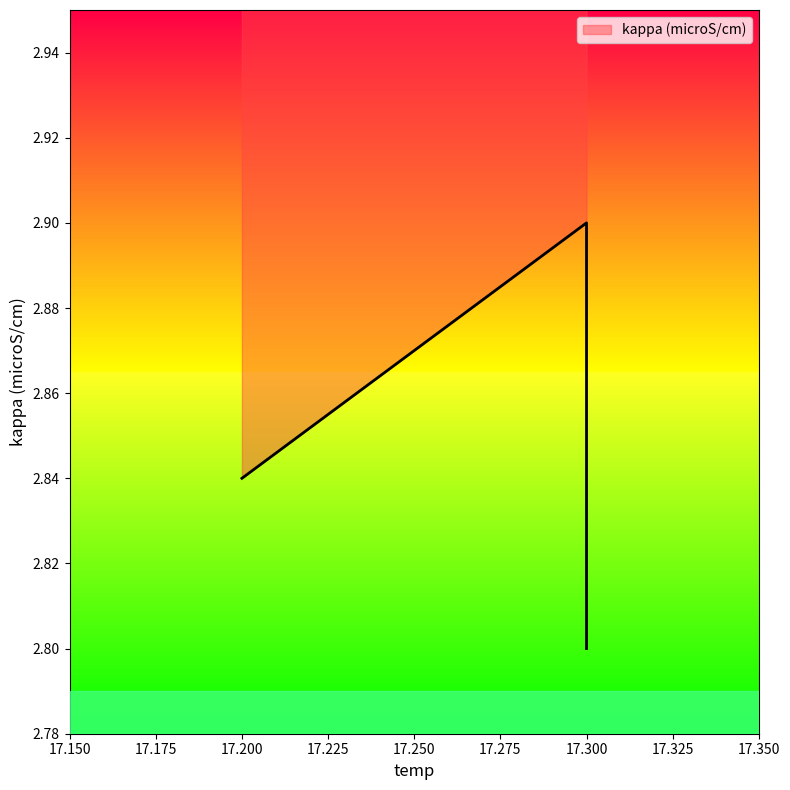

The value at 17.3 is 2.8. True or false?

True